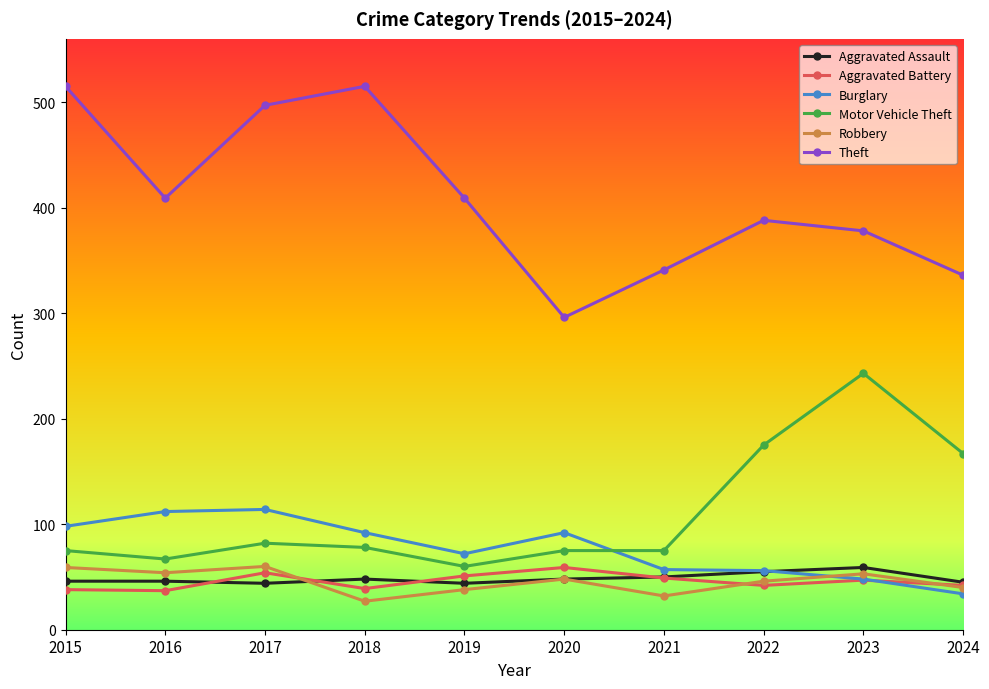

What is the difference between the maximum and minimum values in the Aggravated Battery series?

22